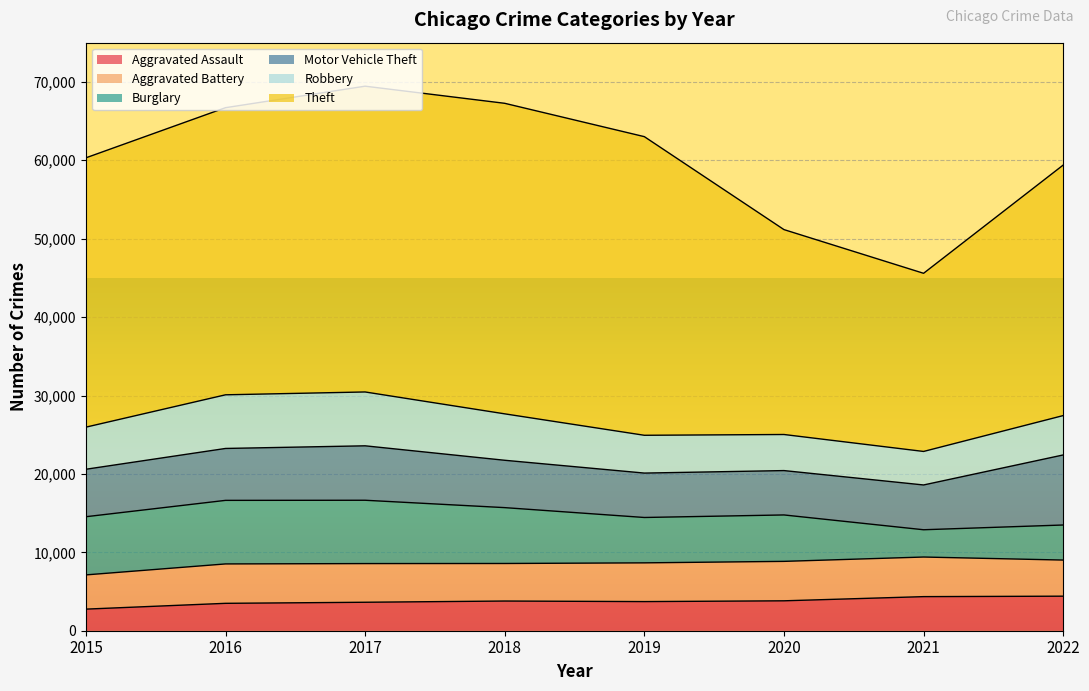

Rank the series by their maximum value, from highest to lowest.

Theft, Motor Vehicle Theft, Burglary, Robbery, Aggravated Battery, Aggravated Assault